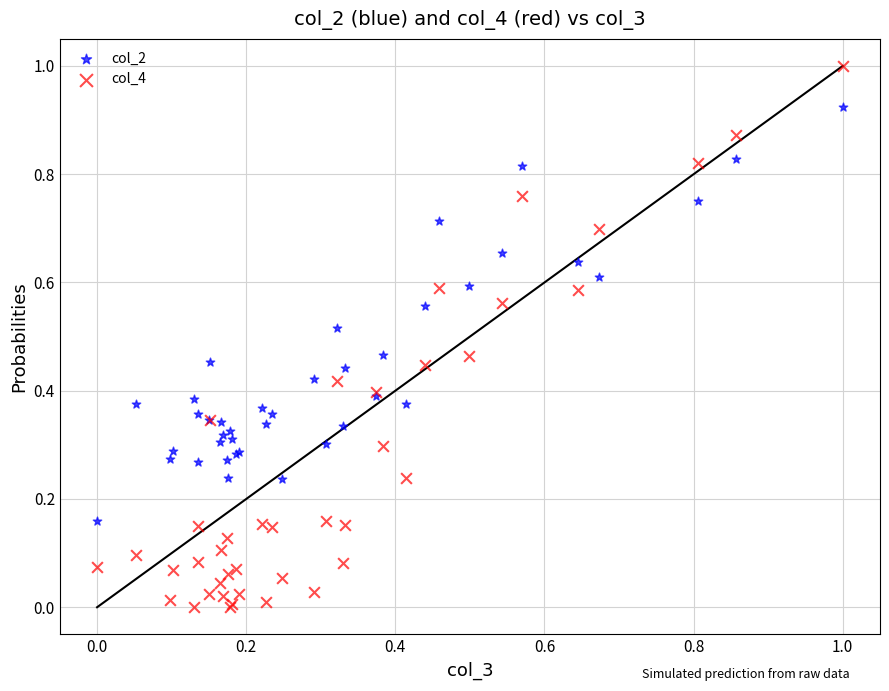

Which series contains the highest Y value?

col_4